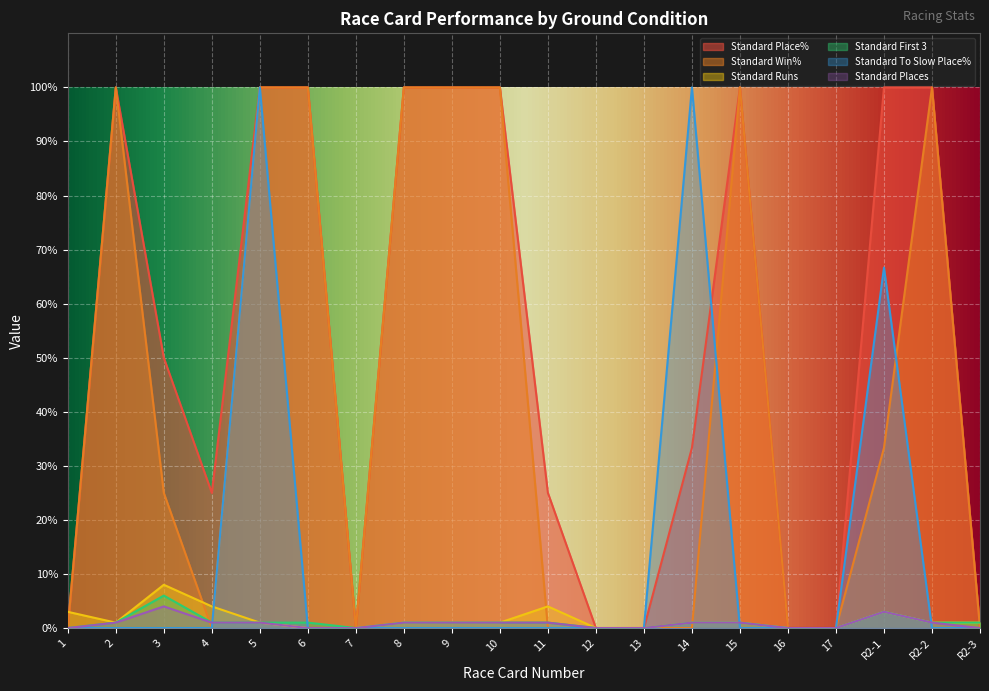

Reading left to right, what are all the values shown in this chart?

Standard Place%: 0.0	100.0	50.0	25.0	100.0	100.0	0.0	100.0	100.0	100.0	25.0	0.0	0.0	33.3	100.0	0.0	0.0	100.0	100.0	0.0
Standard Win%: 0.0	100.0	25.0	0.0	100.0	100.0	0.0	100.0	100.0	100.0	0.0	0.0	0.0	0.0	100.0	0.0	0.0	33.3	100.0	0.0
Standard Runs: 3.0	1.0	8.0	4.0	1.0	0.0	0.0	1.0	1.0	1.0	4.0	0.0	0.0	1.0	1.0	0.0	0.0	3.0	1.0	1.0
Standard First 3: 0.0	1.0	6.0	1.0	1.0	1.0	0.0	1.0	1.0	1.0	1.0	0.0	0.0	1.0	1.0	0.0	0.0	3.0	1.0	1.0
Standard To Slow Place%: 0.0	0.0	0.0	0.0	100.0	0.0	0.0	0.0	0.0	0.0	0.0	0.0	0.0	100.0	0.0	0.0	0.0	66.7	0.0	0.0
Standard Places: 0.0	1.0	4.0	1.0	1.0	0.0	0.0	1.0	1.0	1.0	1.0	0.0	0.0	1.0	1.0	0.0	0.0	3.0	1.0	0.0